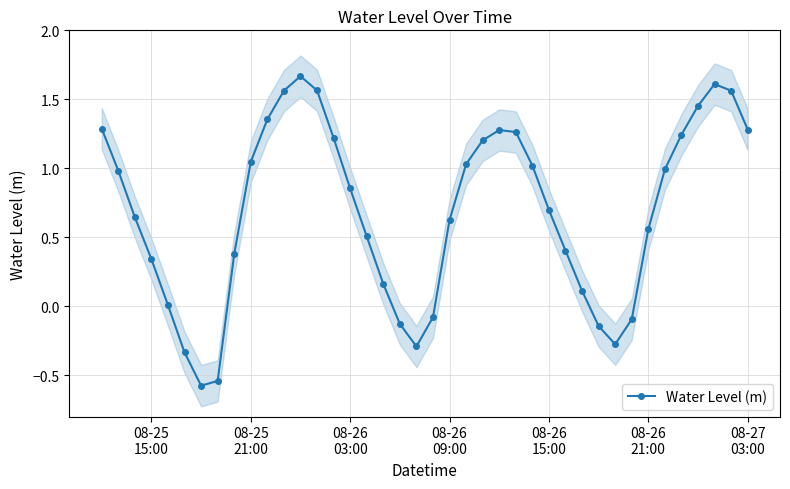

How many interior local valleys does the Water Level (m) series have?

3